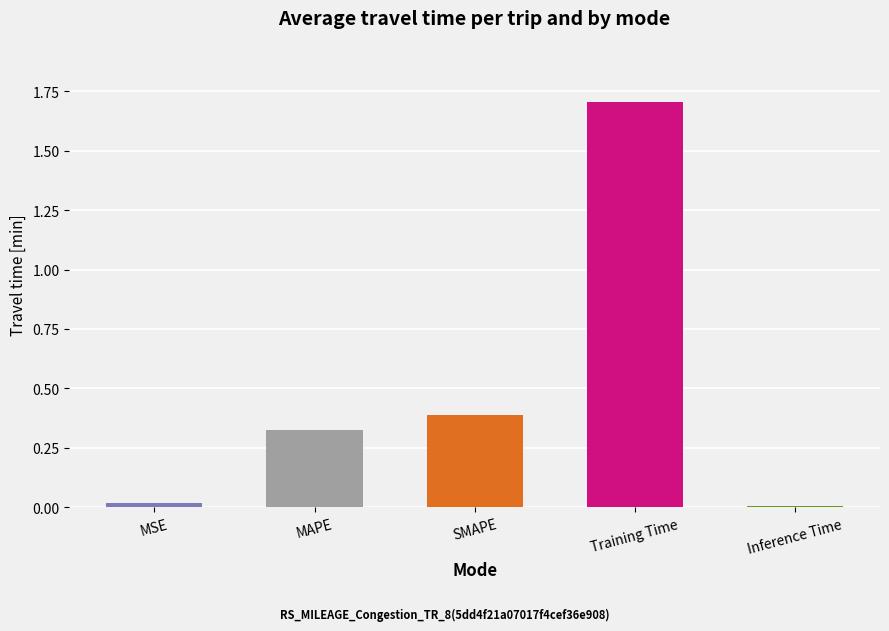

Are the bars horizontal?

No